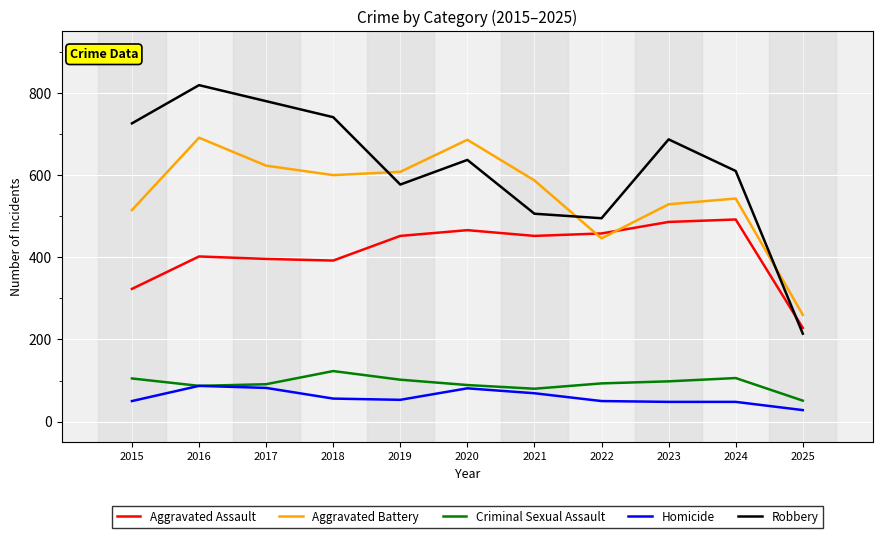

Is it true that Aggravated Battery equals 446 at 2022?

True